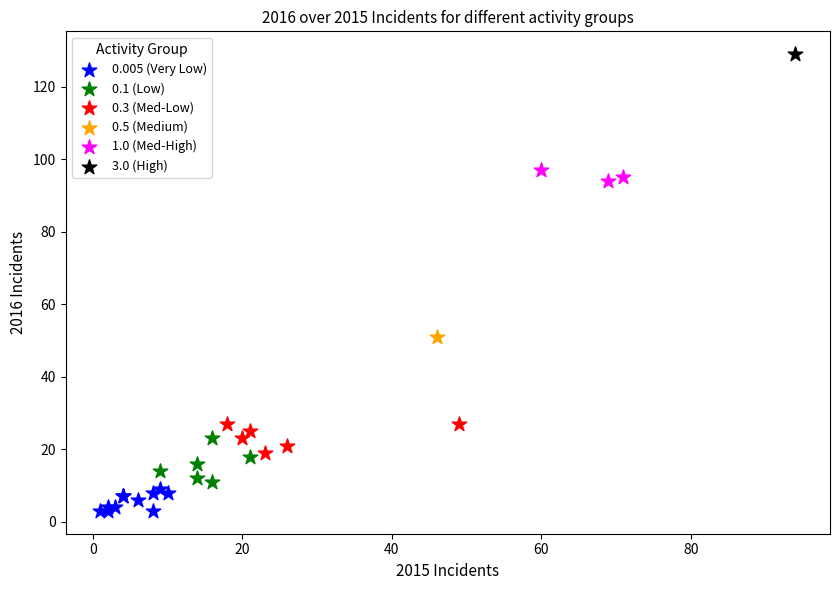

Which series contains the lowest Y value?

0.005 (Very Low)